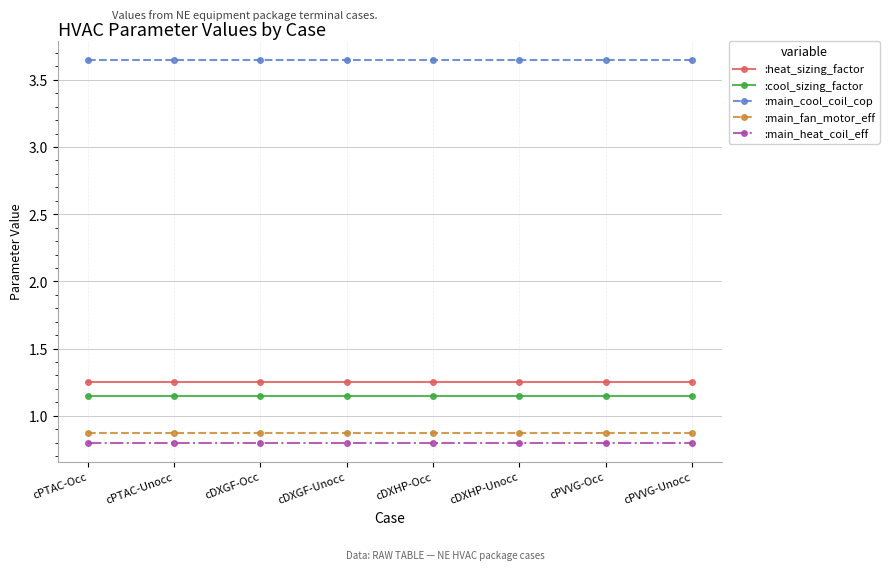

The :heat_sizing_factor series shows 0.9 at cPVVG-Unocc. True or false?

False